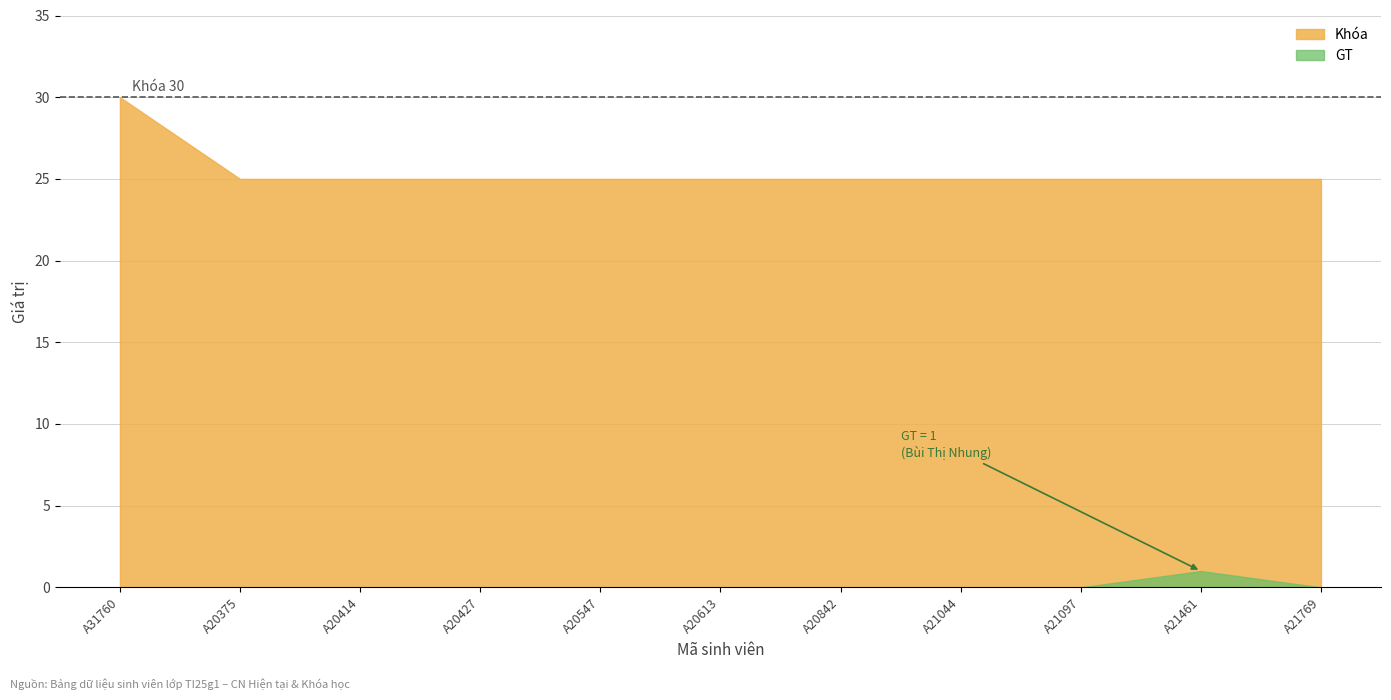

What are all the series names shown in the legend?

Khóa, GT